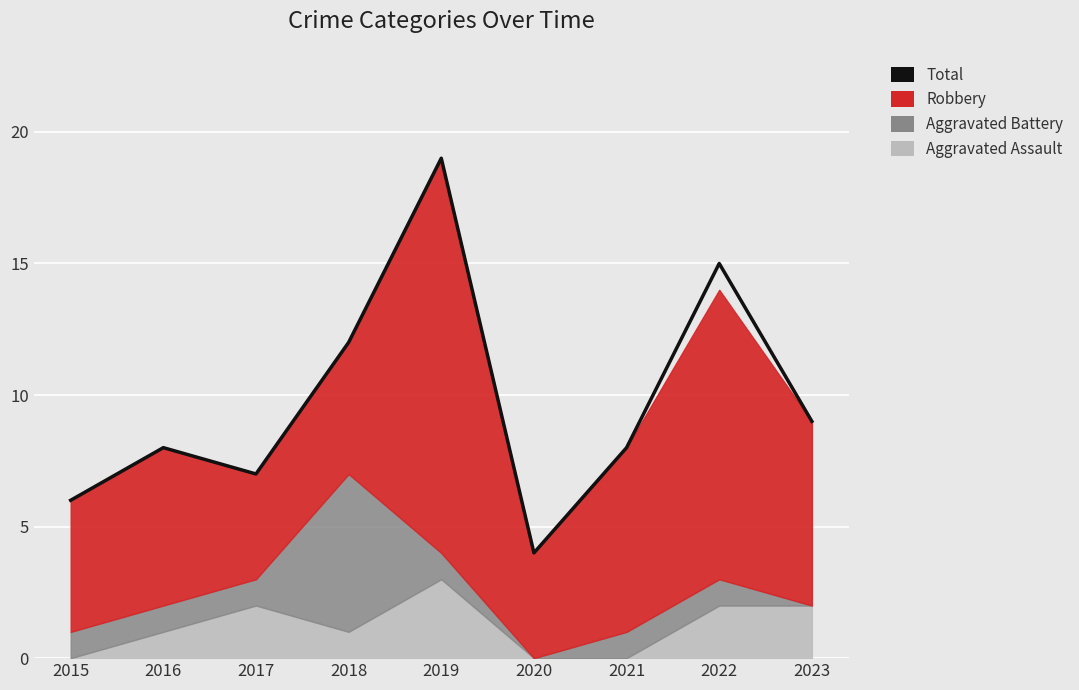

What is the difference between the maximum and minimum values?

15